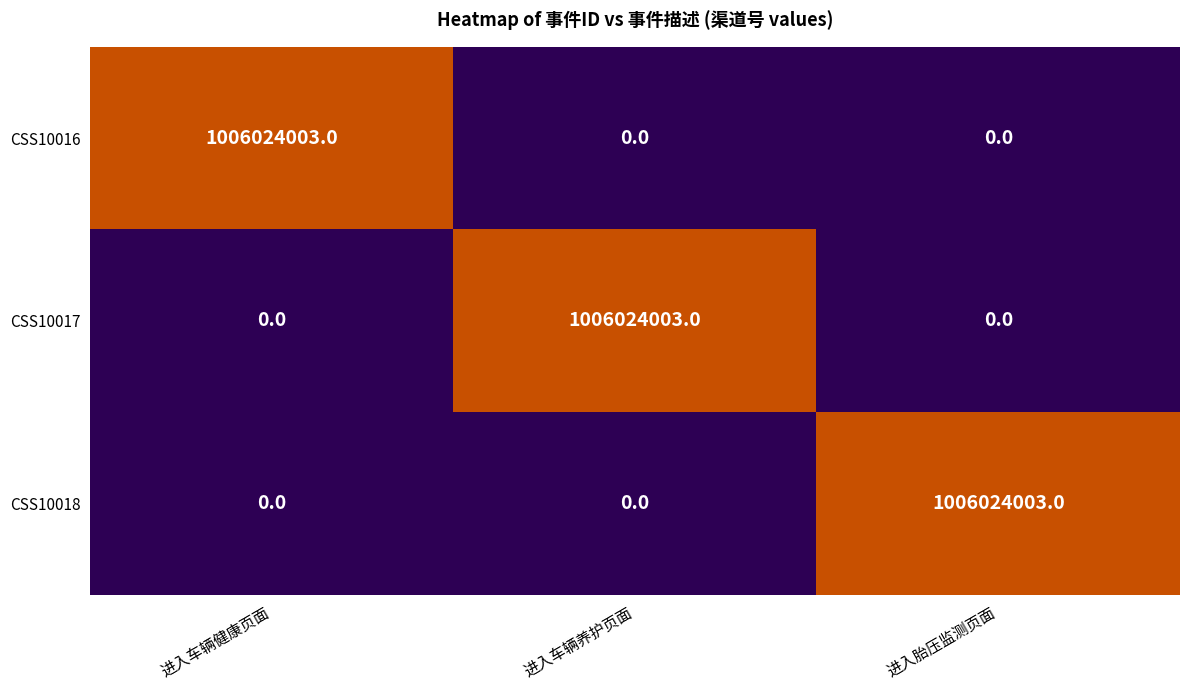

Reading right to left, list all the values displayed in this chart.

CSS10016: 进入胎压监测页面=0	进入车辆养护页面=0	进入车辆健康页面=1006024003
CSS10017: 进入胎压监测页面=0	进入车辆养护页面=1006024003	进入车辆健康页面=0
CSS10018: 进入胎压监测页面=1006024003	进入车辆养护页面=0	进入车辆健康页面=0